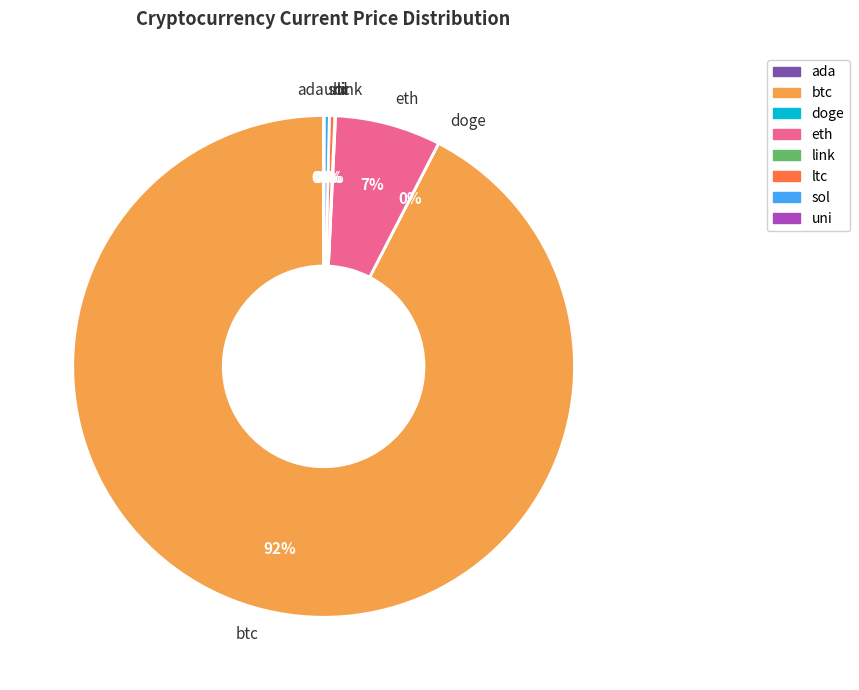

What is the majority slice?

btc